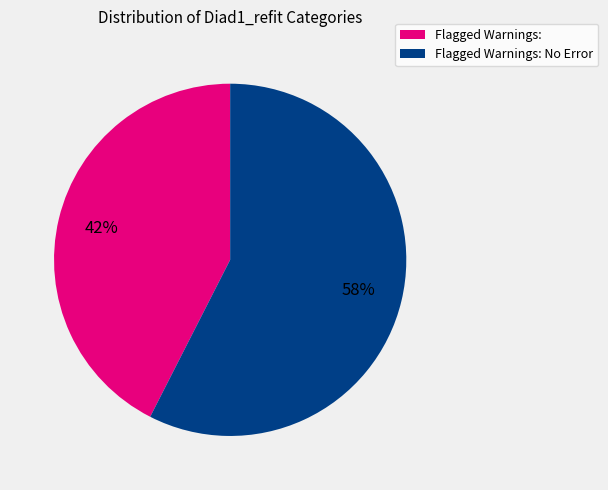

Is there a majority slice in this chart?

Yes